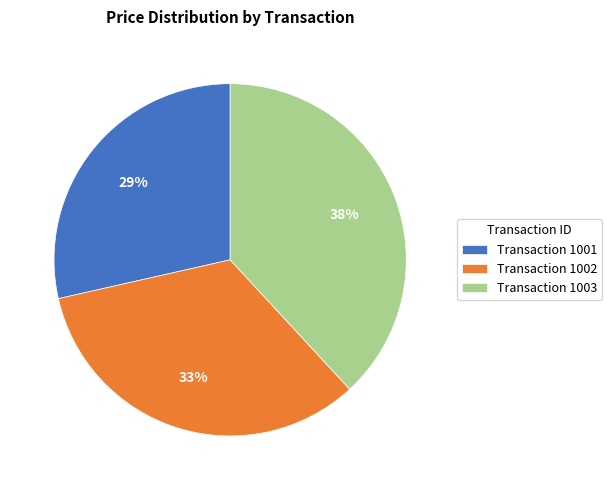

Which category has the smallest portion of the pie?

Transaction 1001